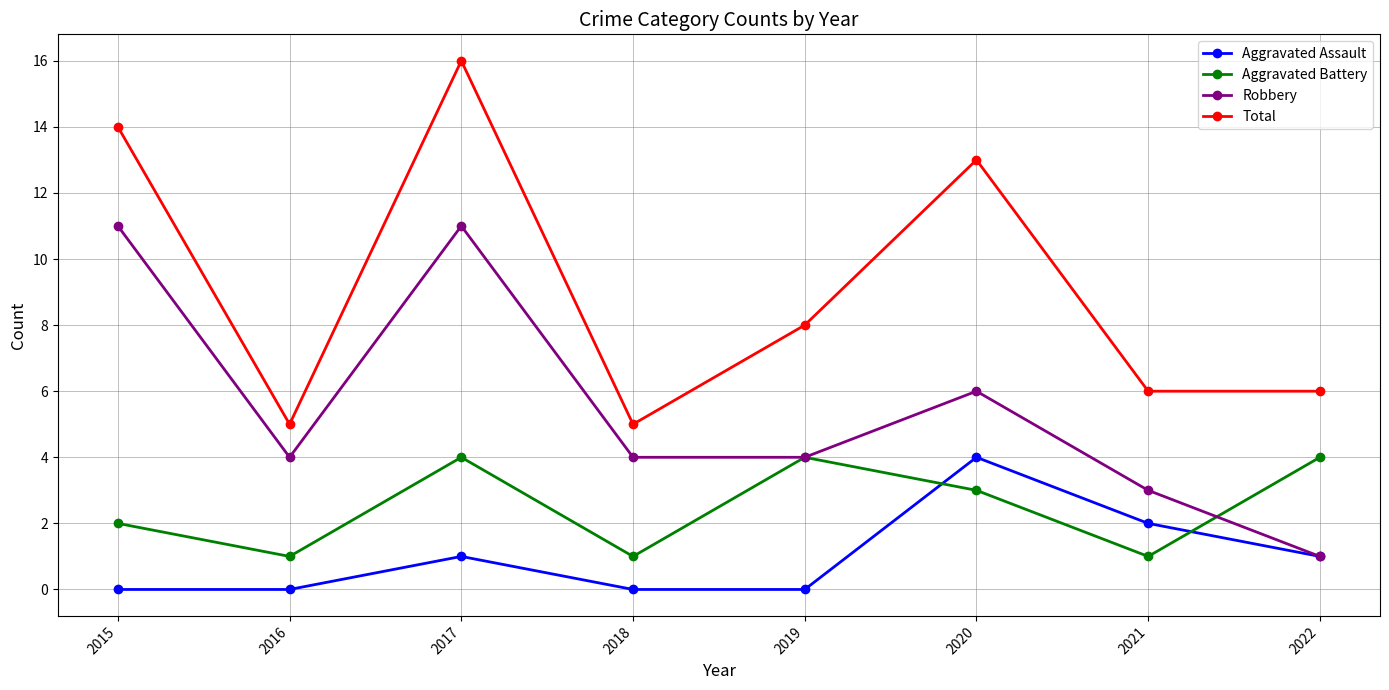

What is the greatest value displayed?

16